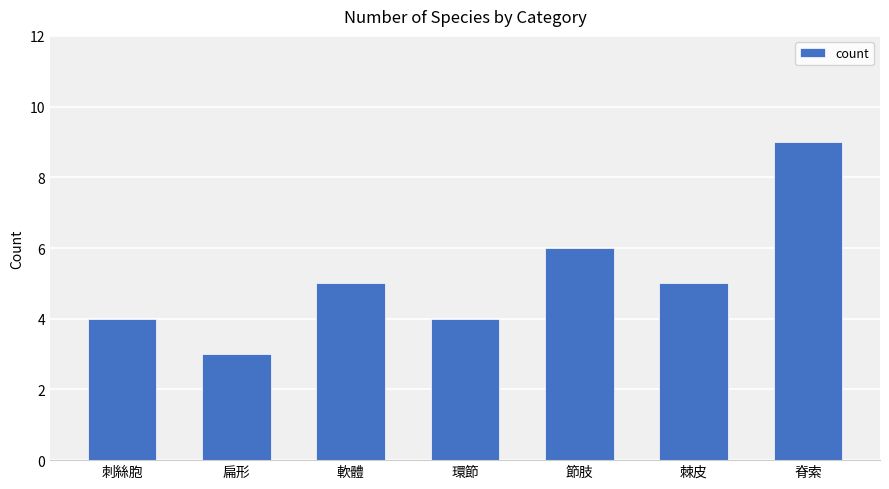

What is the difference between the maximum and minimum values?

6